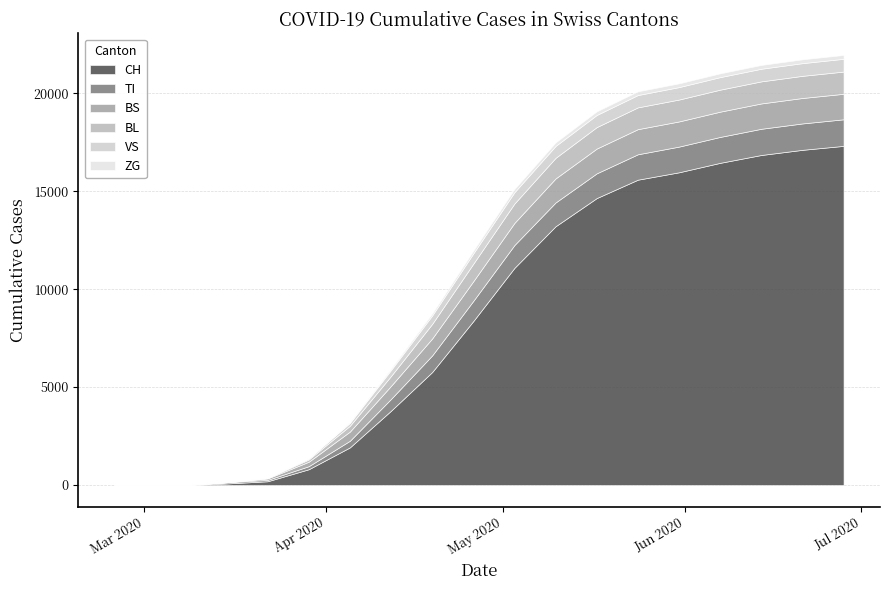

Reading left to right, what are all the values shown in this chart?

CH: 0	0	3	79	192	806	1921	3794	5768	8371	11088	13213	14652	15591	15968	16451	16852	17115	17317
TI: 0	0	0	61	70	155	338	602	848	1030	1166	1214	1263	1297	1312	1323	1338	1348	1357
BS: 0	0	0	0	73	228	468	667	865	1005	1129	1227	1265	1283	1285	1290	1294	1299	1302
BL: 0	0	0	5	21	115	298	504	745	894	991	1052	1096	1112	1118	1123	1127	1131	1135
VS: 0	0	0	6	19	54	146	306	430	524	576	608	619	630	635	641	644	648	652
ZG: 0	0	0	0	0	0	36	71	105	141	167	180	186	190	192	193	195	196	197